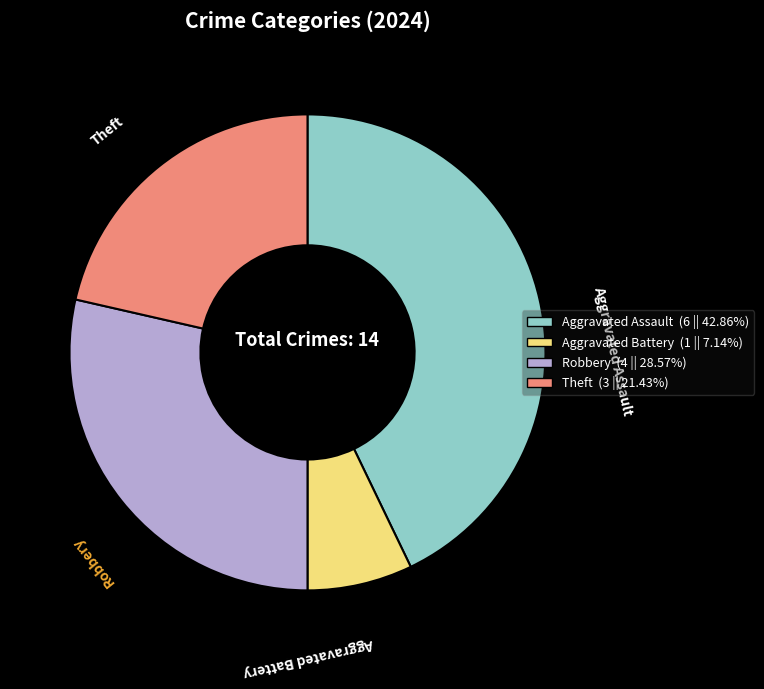

Is there a majority slice in this chart?

No